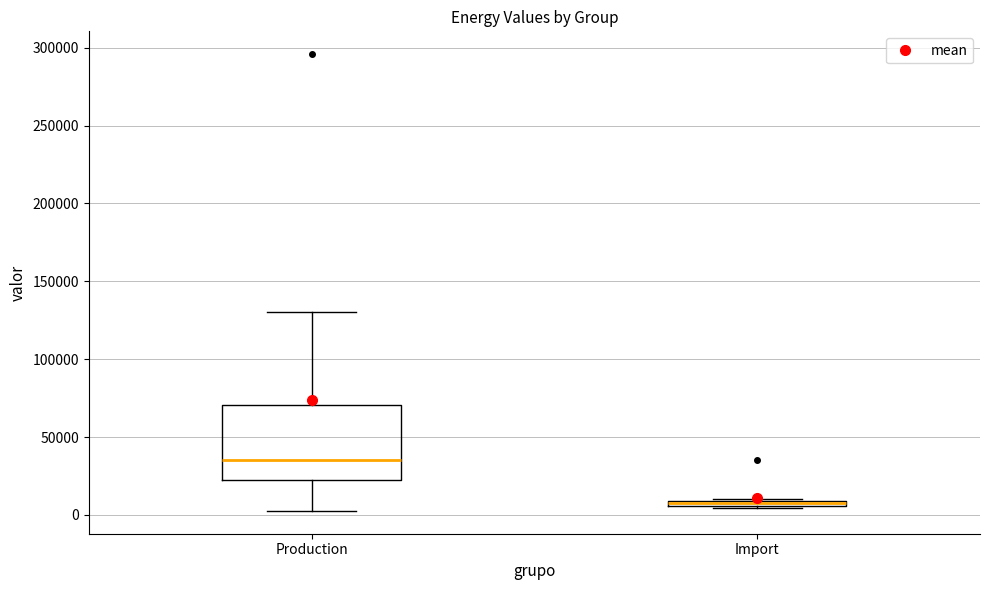

Where does the upper whisker of the box for Production end on the y-axis? The values are not printed on the chart, so give them approximately, as read against the axis.

130000